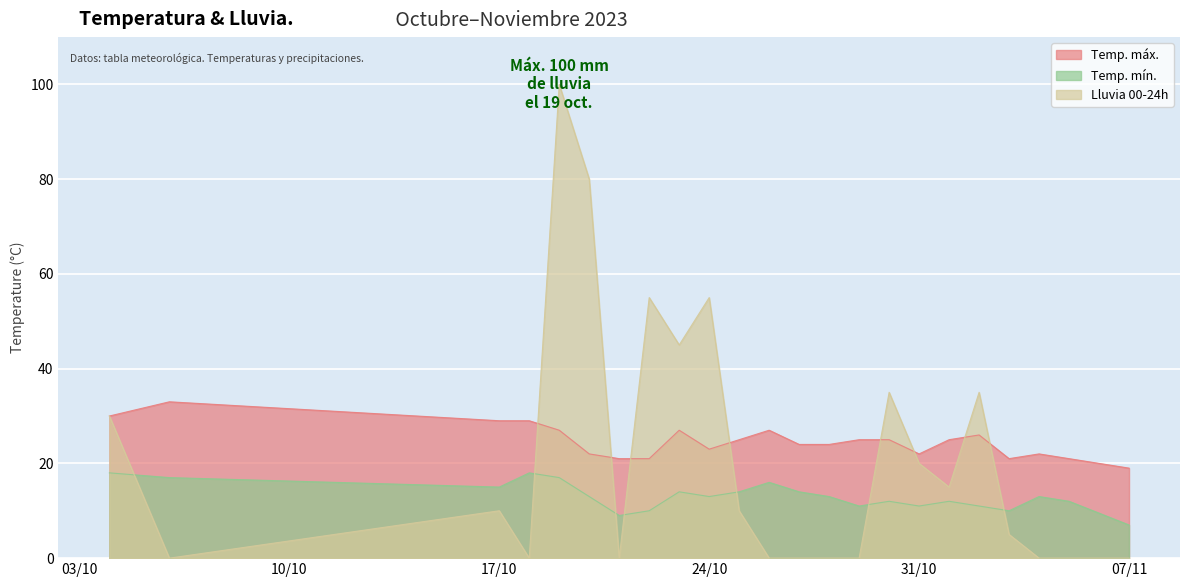

Rank the series by their maximum value, from highest to lowest.

rain_00-24, temp_max, temp_min